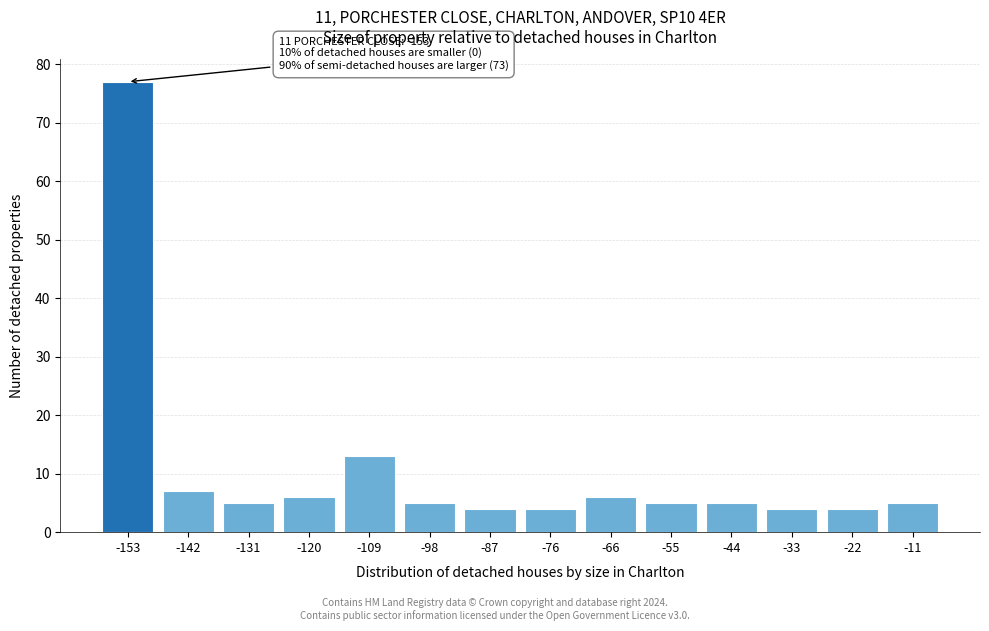

Reading left to right, extract all data points from this chart.

77	7	5	6	13	5	4	4	6	5	5	4	4	5